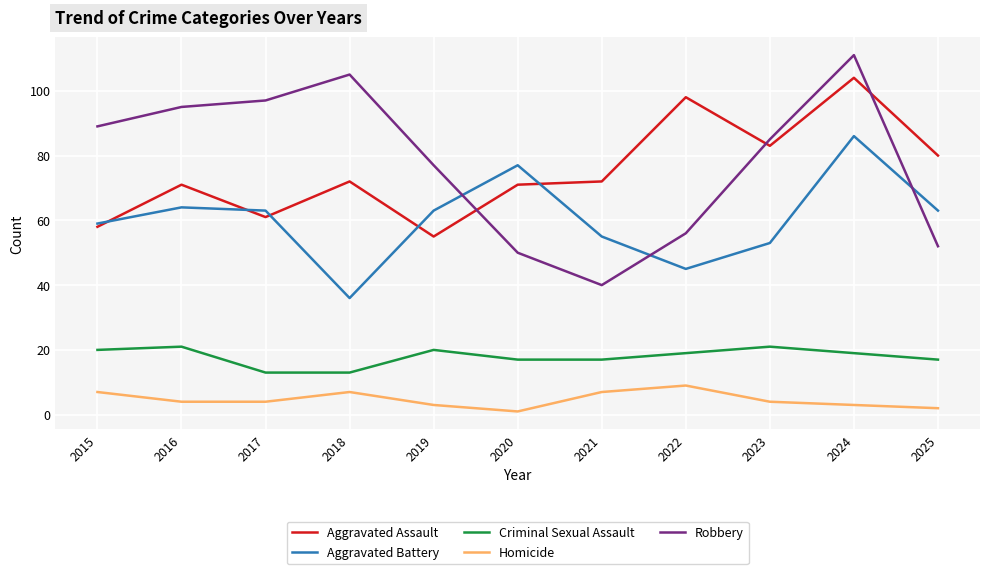

How many lines are shown in the chart?

5